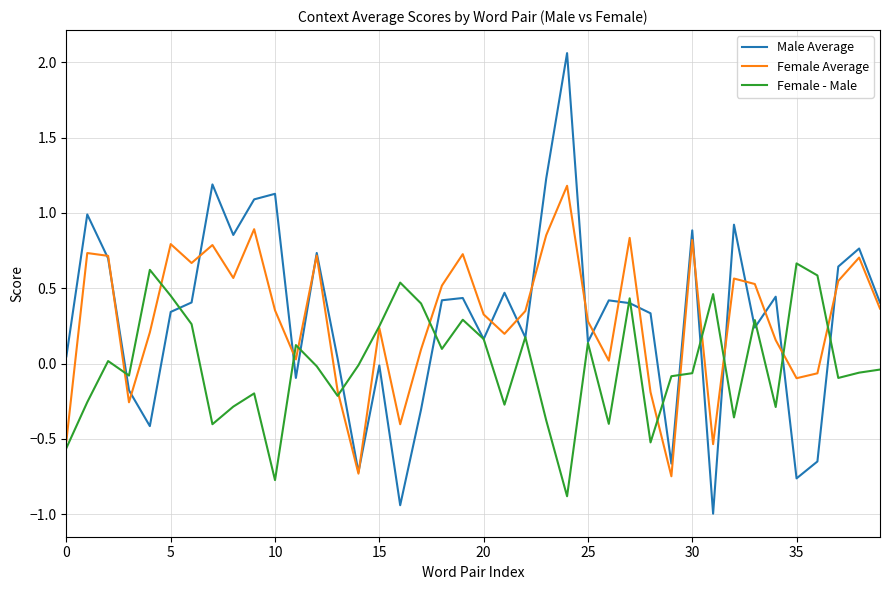

True or false: Male Average and Female - Male intersect in this chart.

True